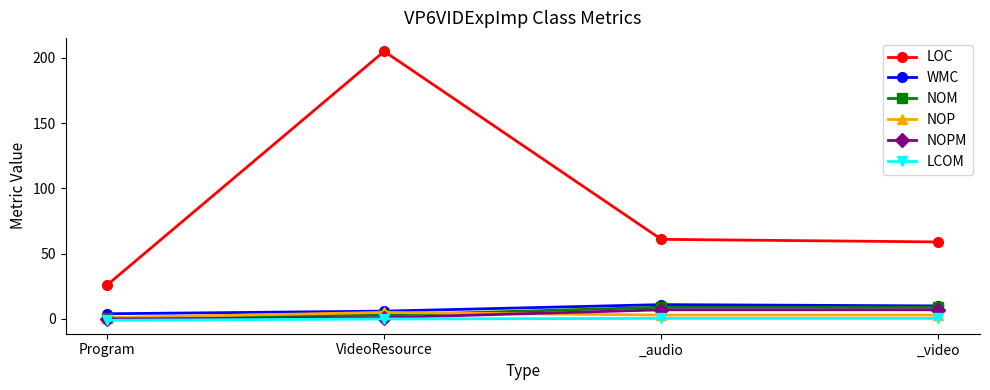

The value of LOC at _audio is 32.3. True or false?

False